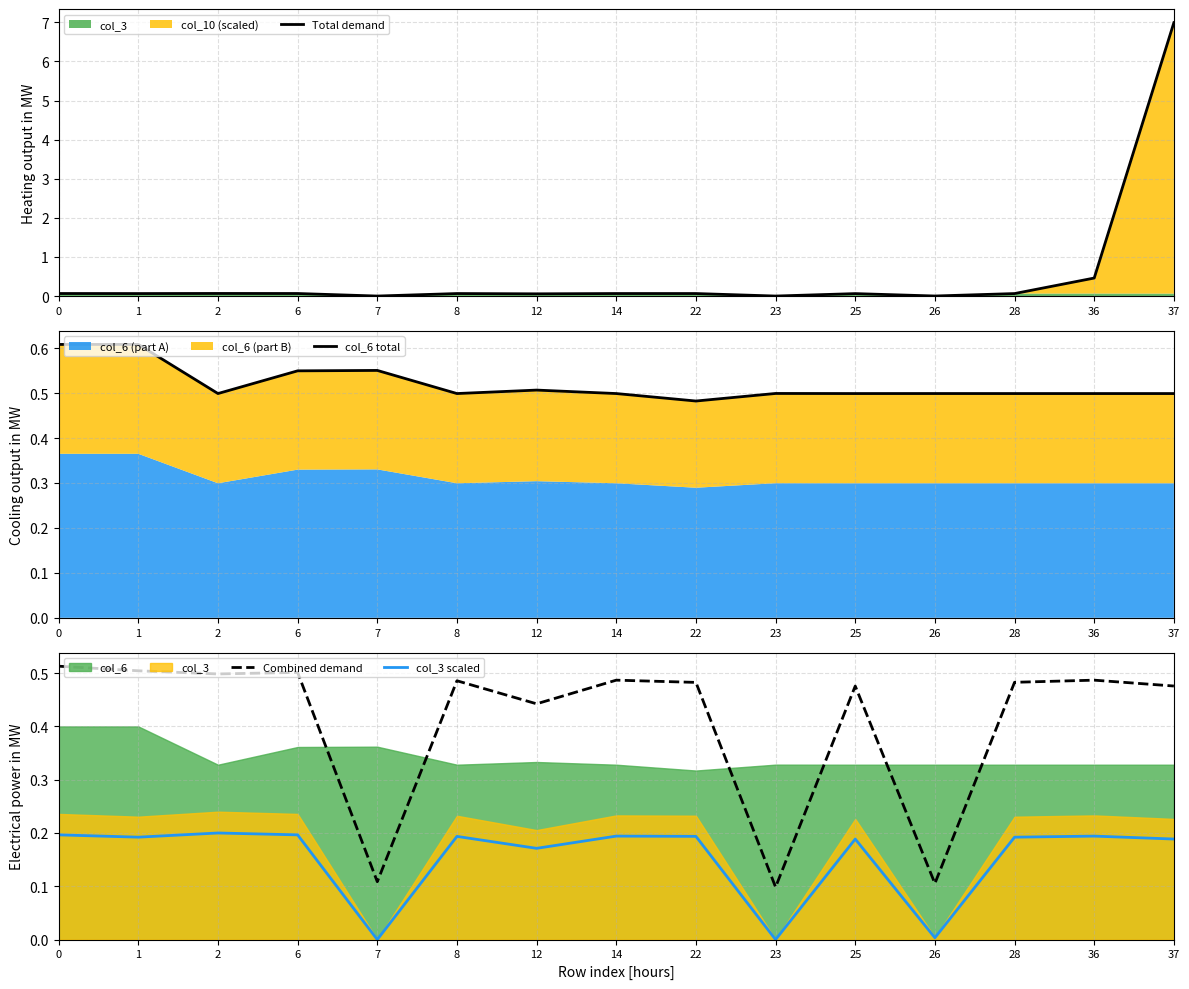

Rank the series at 23 from lowest to highest value.

Total demand, col_3 scaled, Combined demand, col_6 total